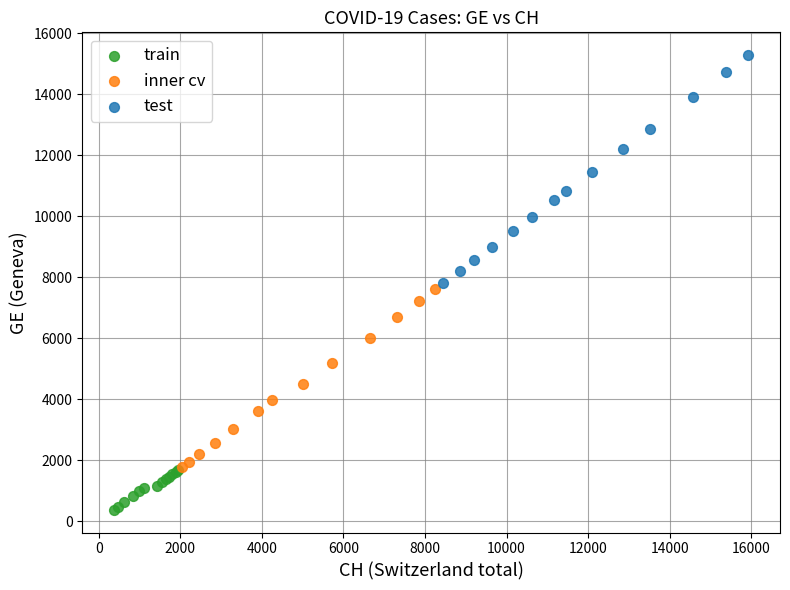

Which series contains the highest Y value?

test